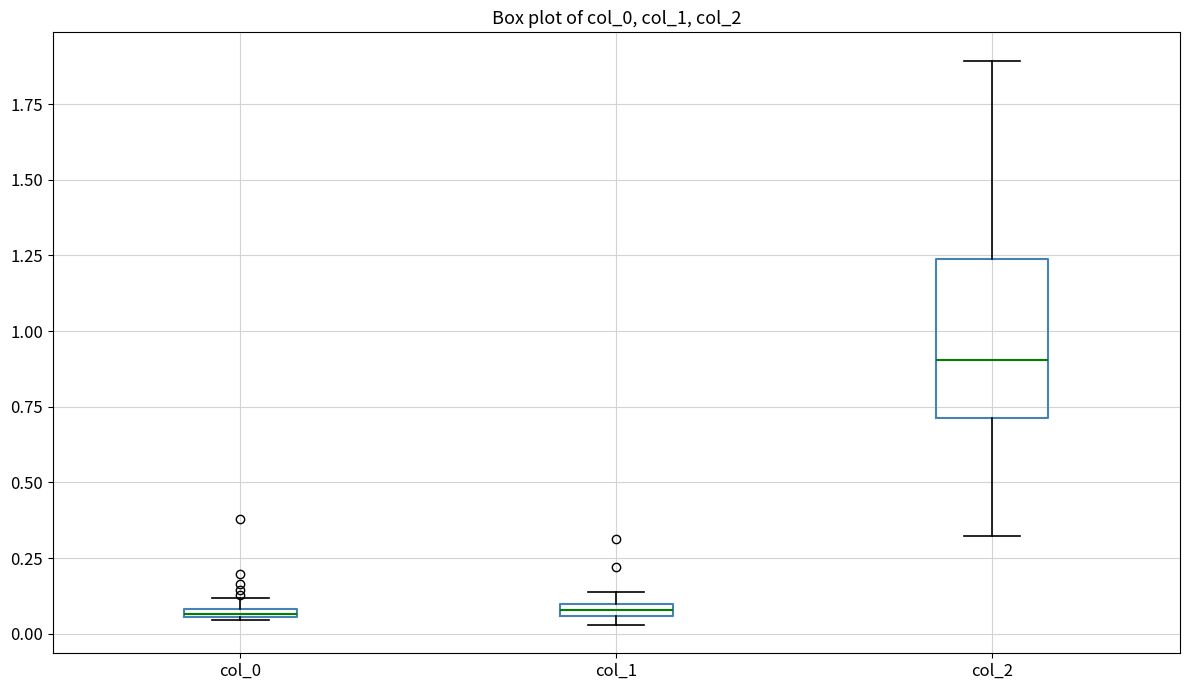

Where does the lower whisker of the box for col_2 end on the y-axis? The values are not printed on the chart, so give them approximately, as read against the axis.

0.30